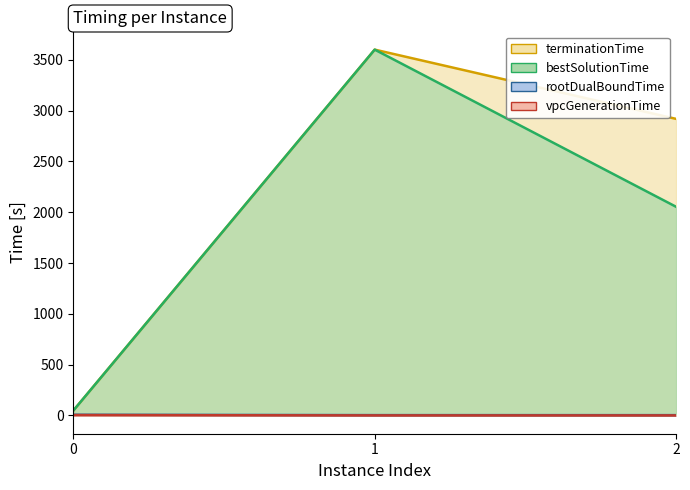

What is the highest value of the bestSolutionTime series?

3600.1